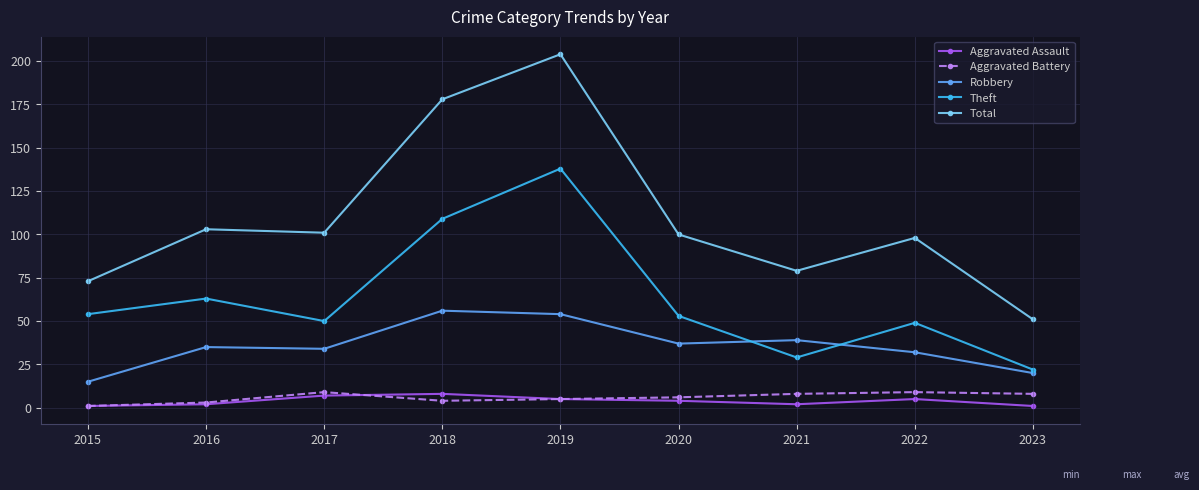

Which series has the largest range (max minus min)?

Total